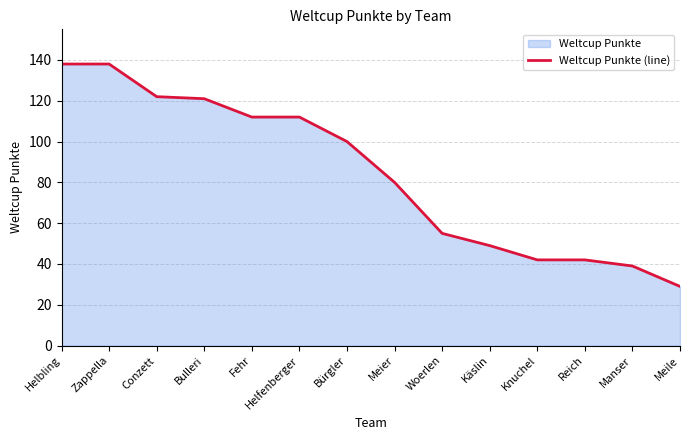

Does the chart display data point markers on the line(s)?

No